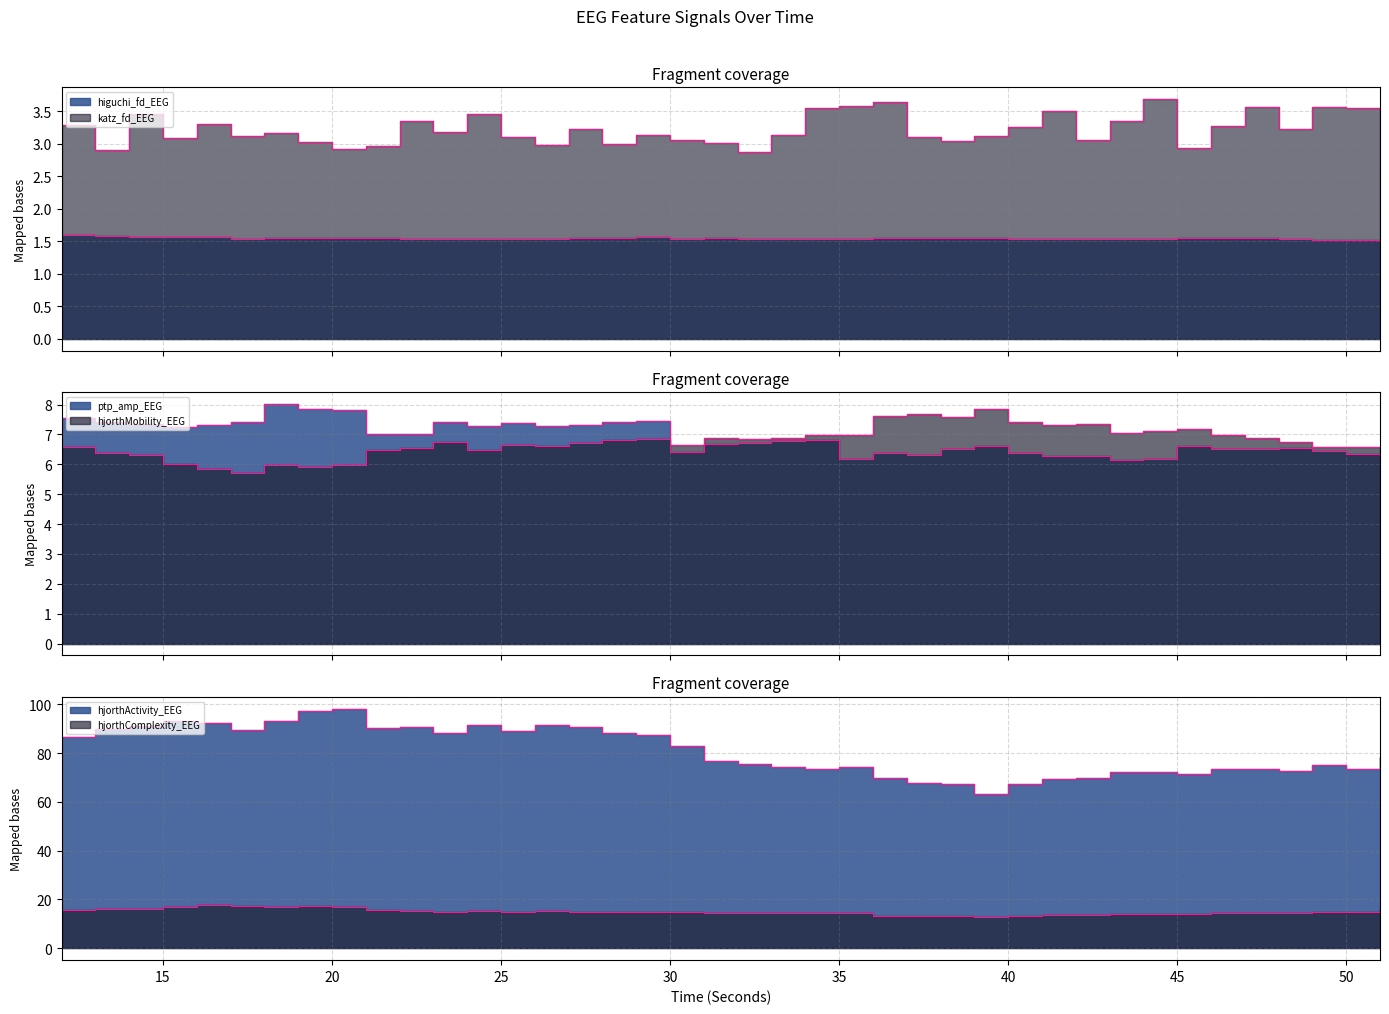

How many categories are shown in the chart?

40